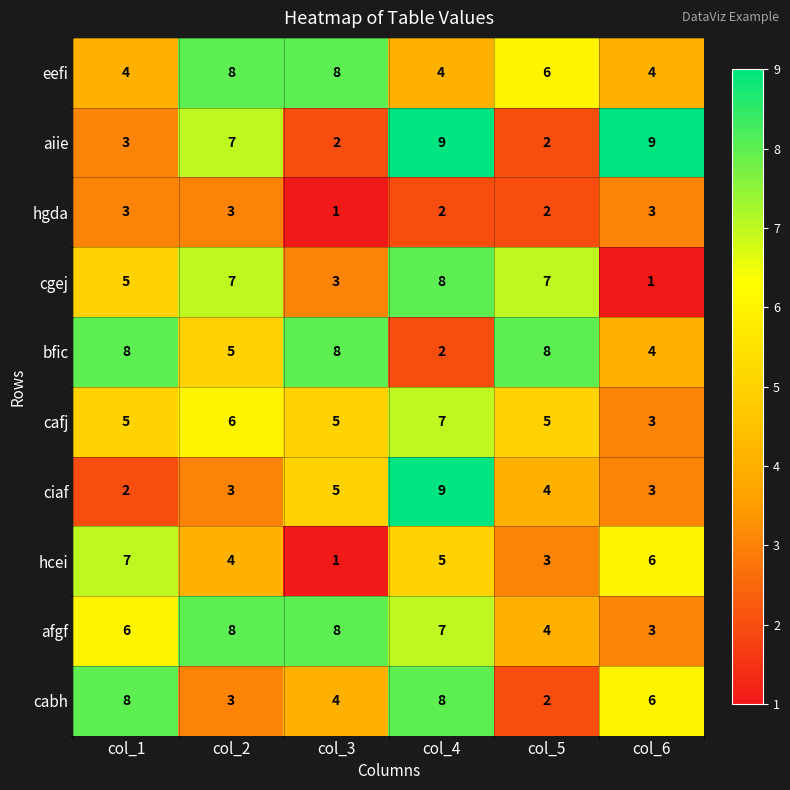

What is the sum of the aiie values at col_5 and col_2?

9